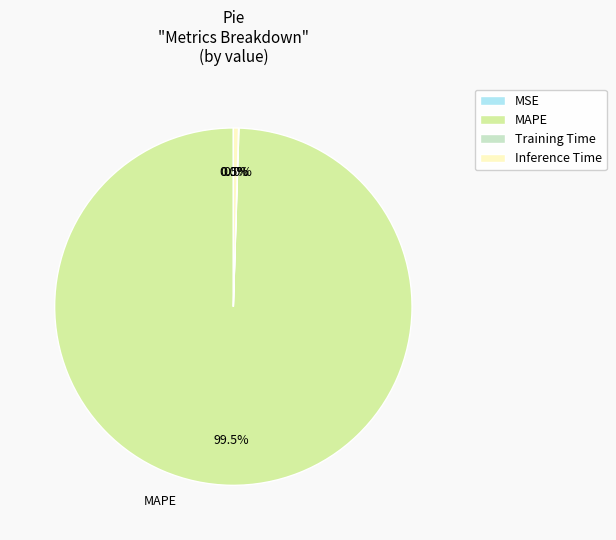

What percentage do Inference Time and MAPE together represent?

100.0%